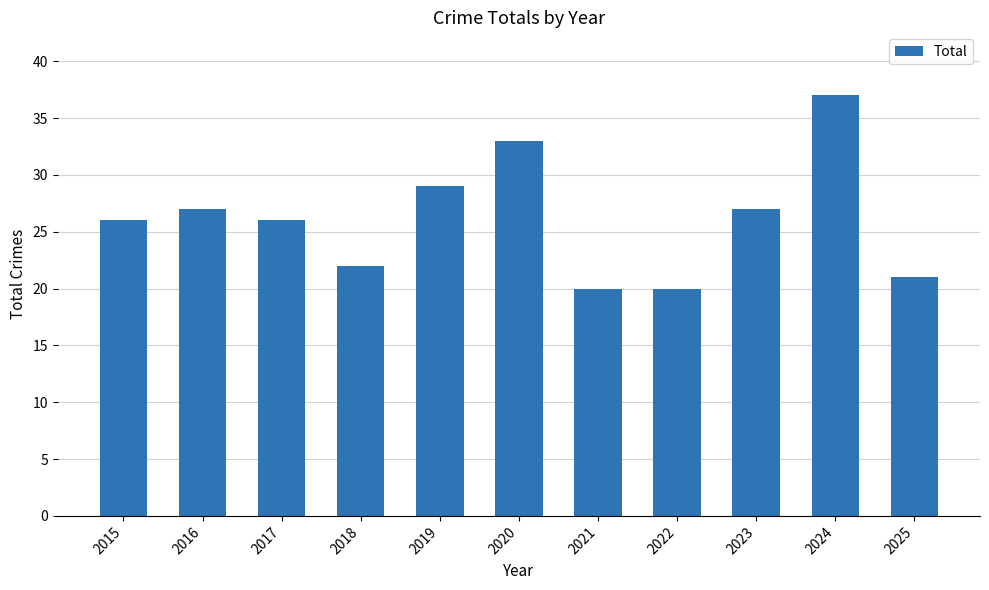

What is the value of the 10th bar from the left?

37